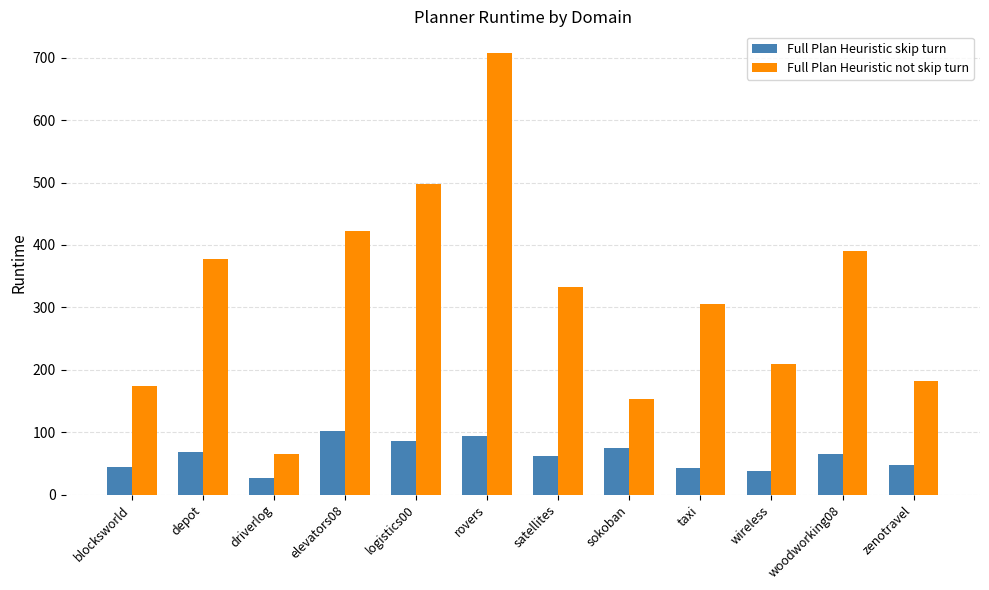

What is the maximum value for Full Plan Heuristic skip turn?

101.8